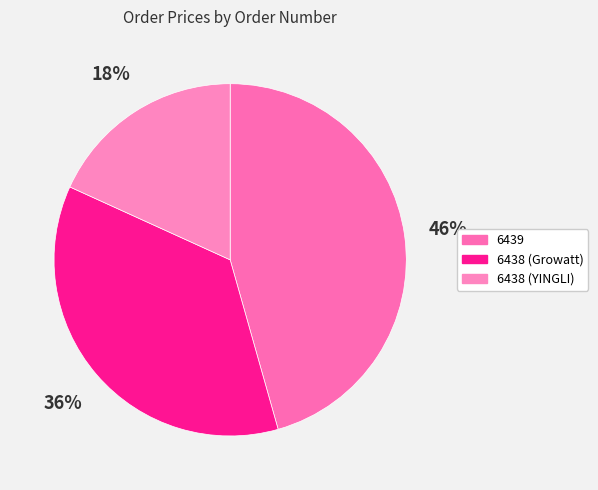

How many slices are in this pie chart?

3